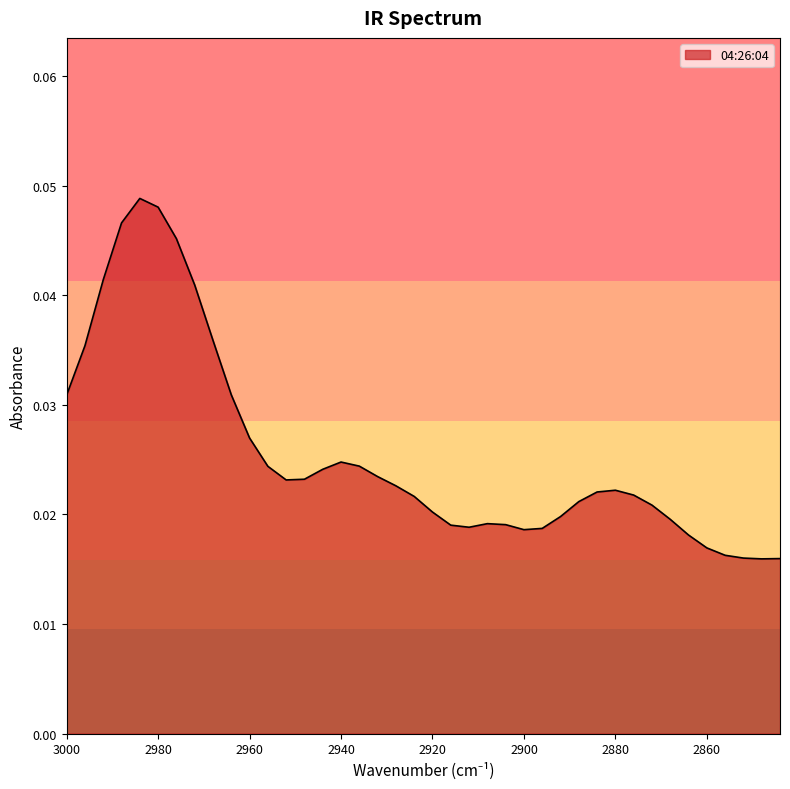

Does the chart display data point markers on the line(s)?

No